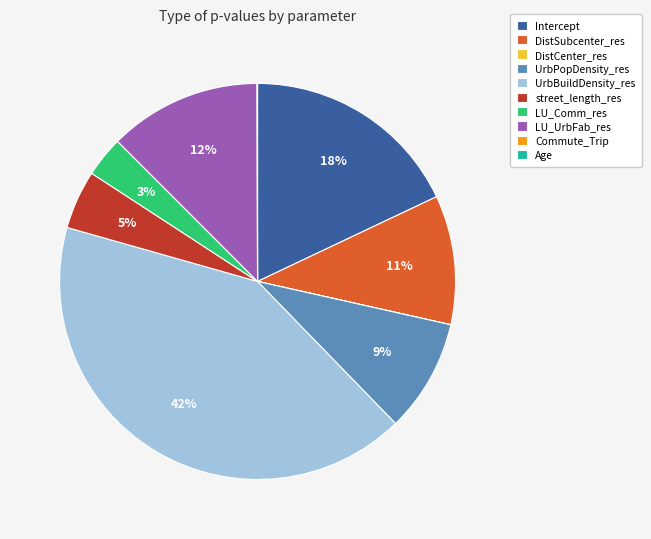

True or false: street_length_res accounts for 5% of the total.

True